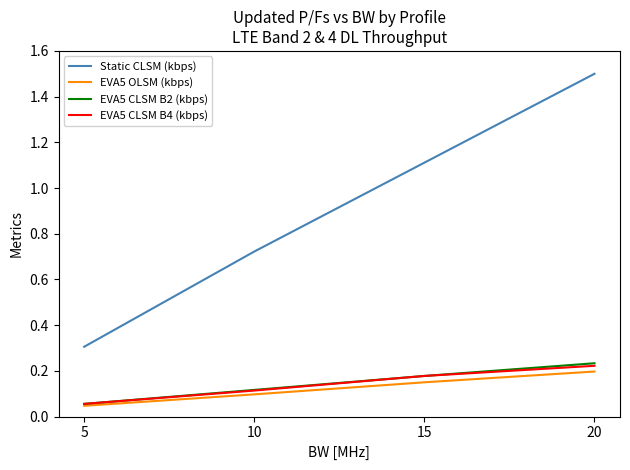

Rank the categories by EVA5 OLSM (kbps) value from highest to lowest.

20, 15, 10, 5